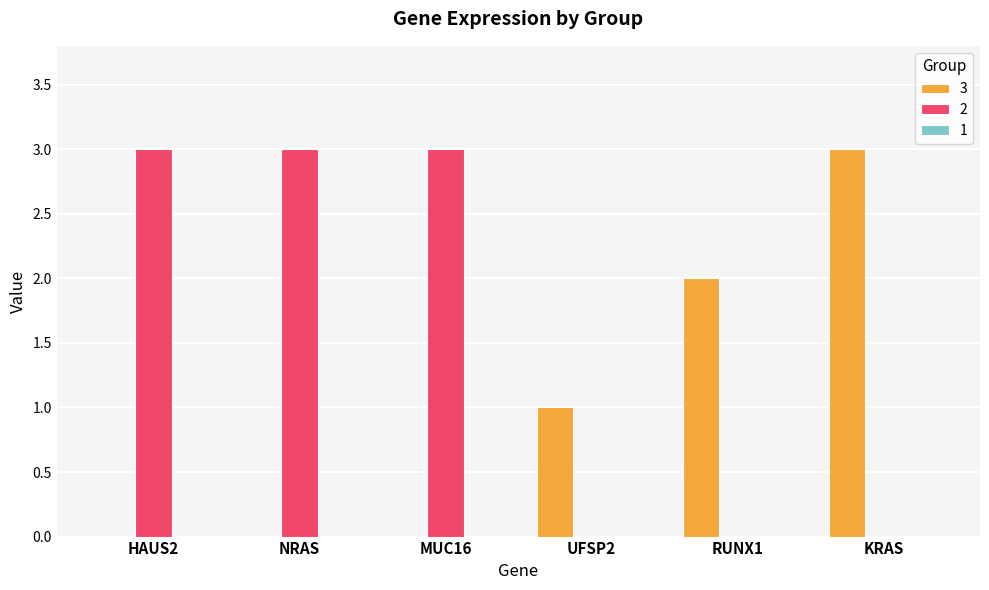

Reading left to right, what are all the values shown in this chart?

3: HAUS2=0	NRAS=0	MUC16=0	UFSP2=1	RUNX1=2	KRAS=3
2: HAUS2=3	NRAS=3	MUC16=3	UFSP2=0	RUNX1=0	KRAS=0